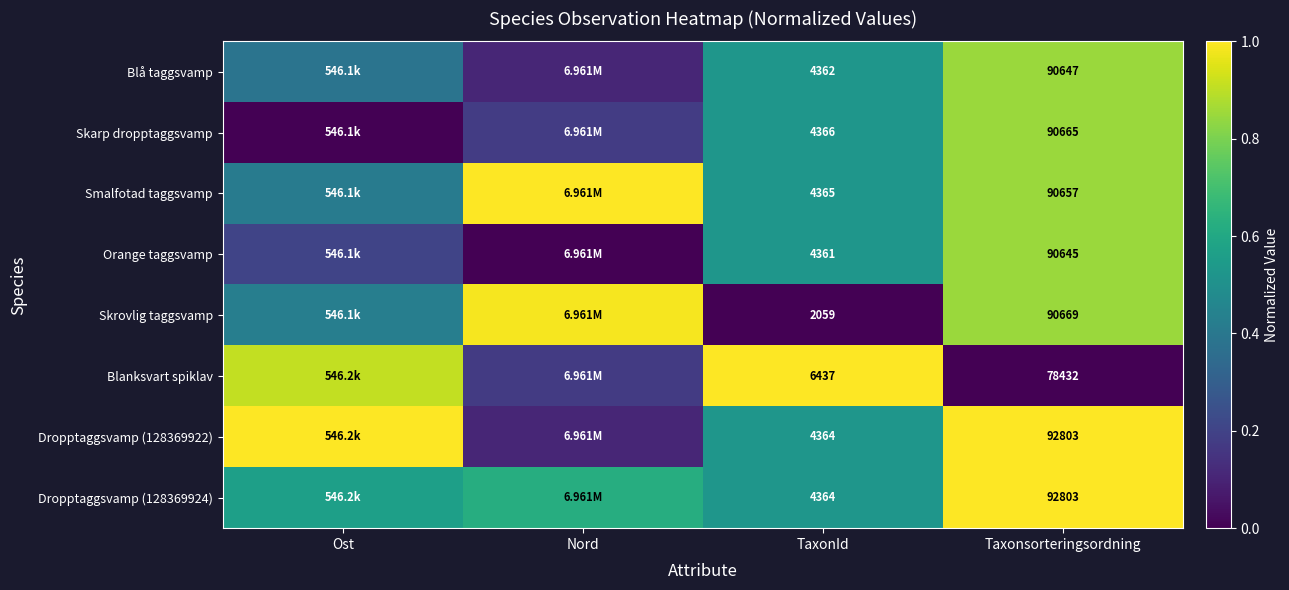

What is the sum of all Skarp dropptaggsvamp values?

1.6